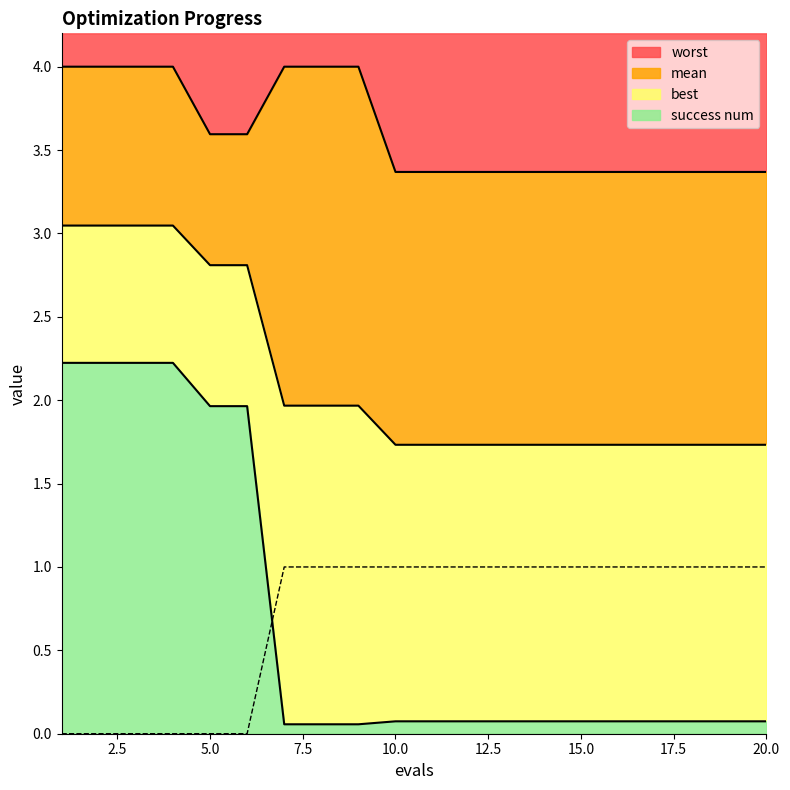

How many data points does each series have?

20